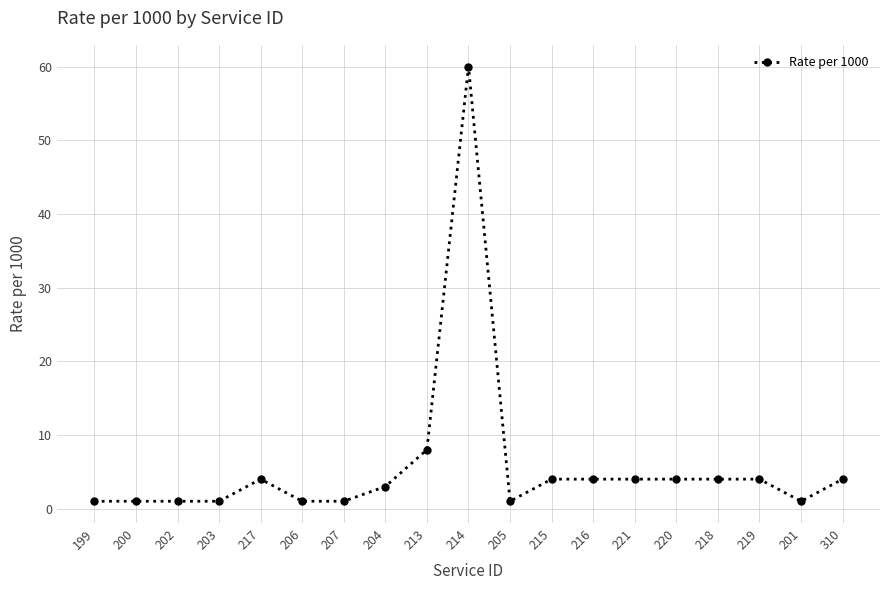

What position from the right is 206?

14